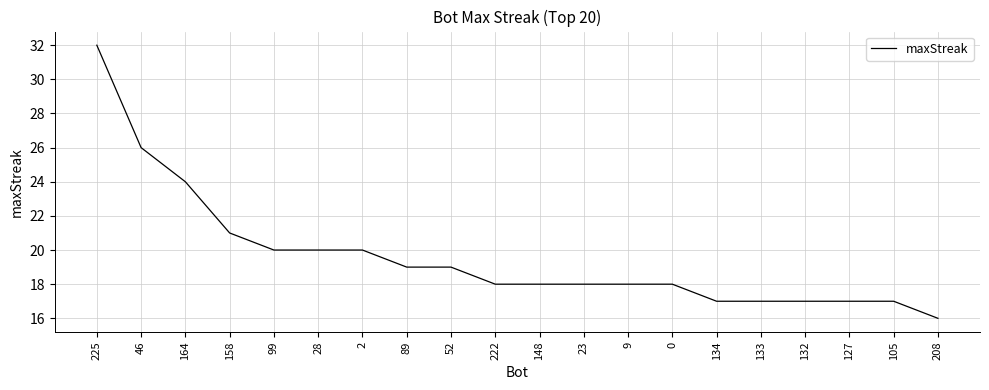

At which label is the value closest to 24?

164